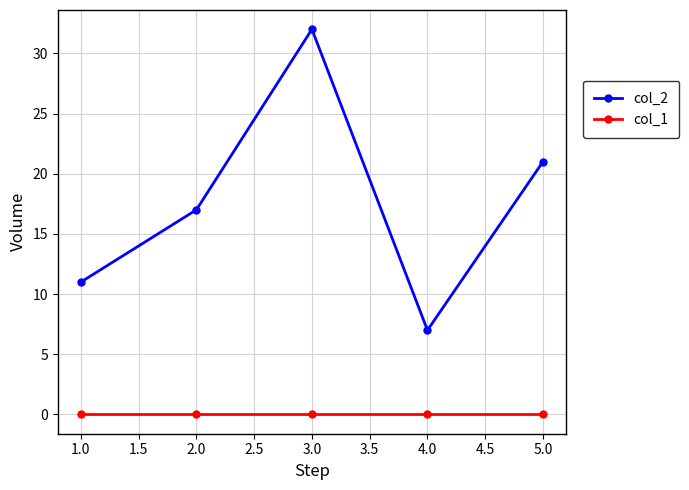

What position from the left is 1.0?

1